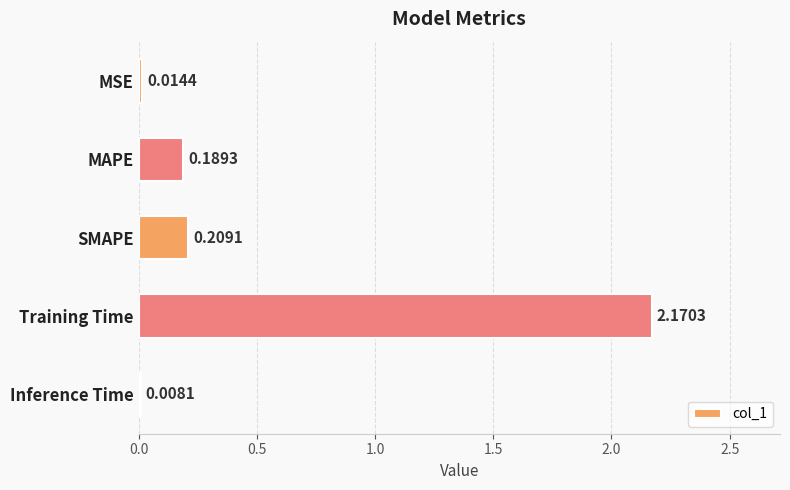

Which has a higher value, Training Time or MSE?

Training Time